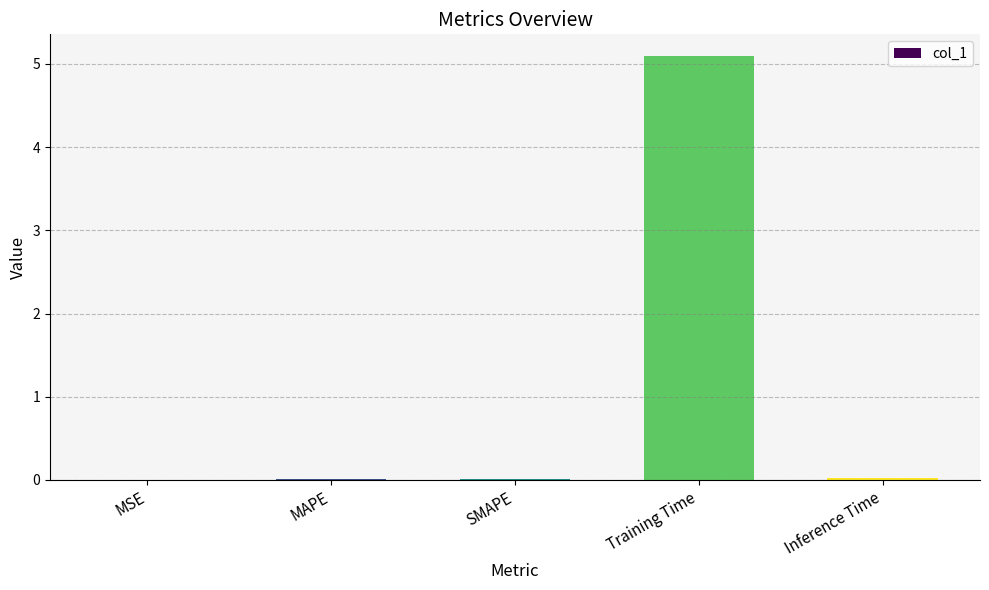

The value at MAPE is 0.0. True or false?

True